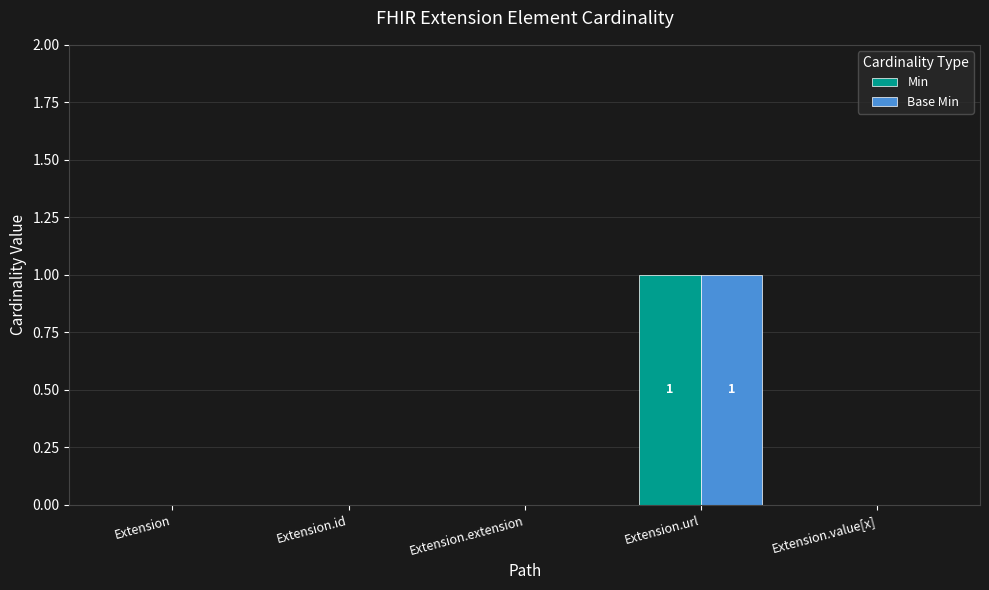

At which category is the sum across all series the highest?

Extension.url